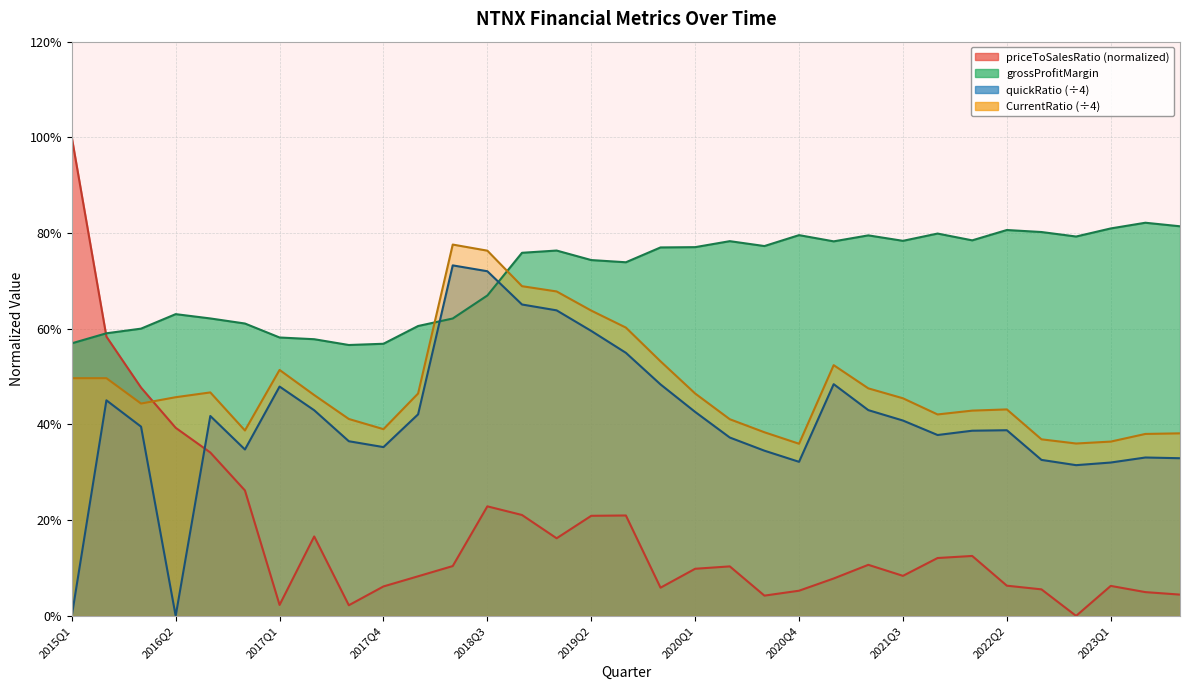

What position from the left is 2017Q4?

10